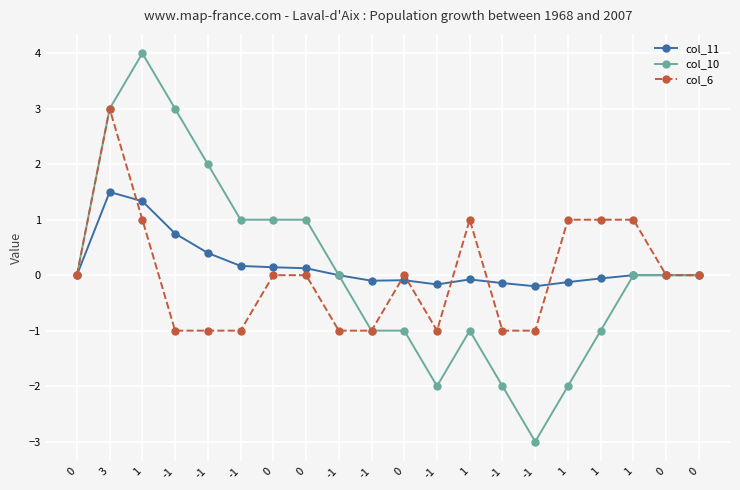

At which category does the chart reach its minimum across all series?

-1